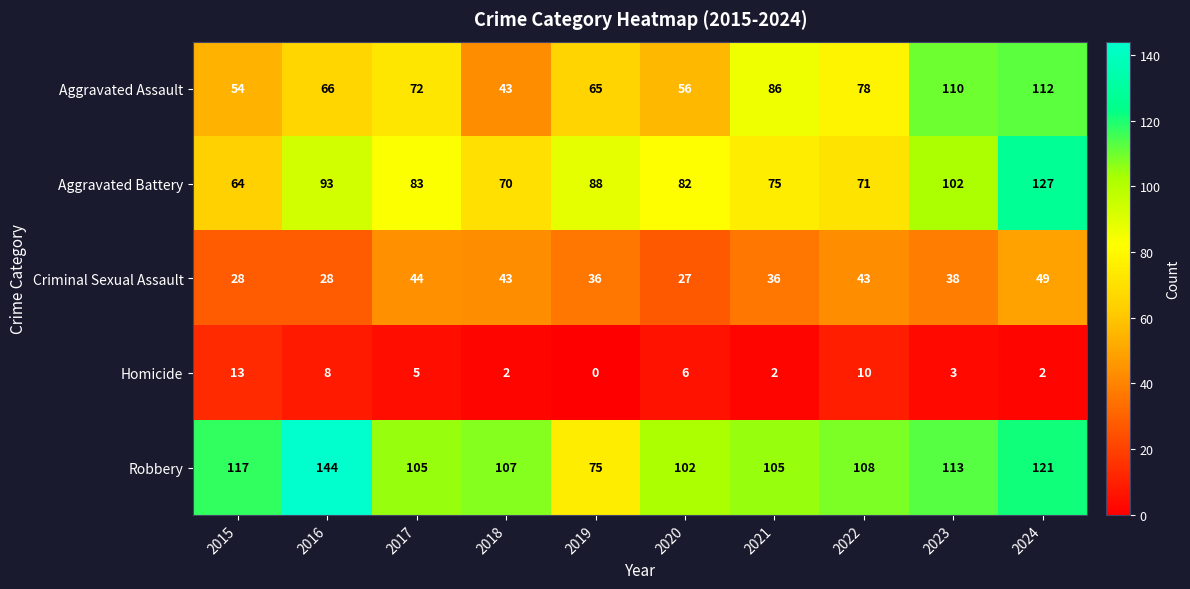

Rank the series by their maximum value, from lowest to highest.

Homicide, Criminal Sexual Assault, Aggravated Assault, Aggravated Battery, Robbery